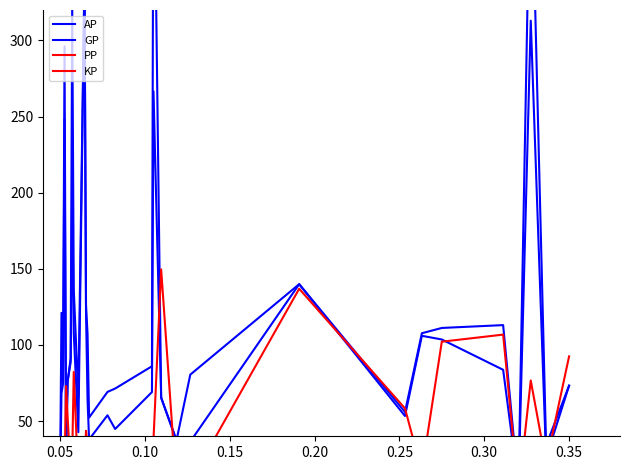

How many data points does each series have?

30